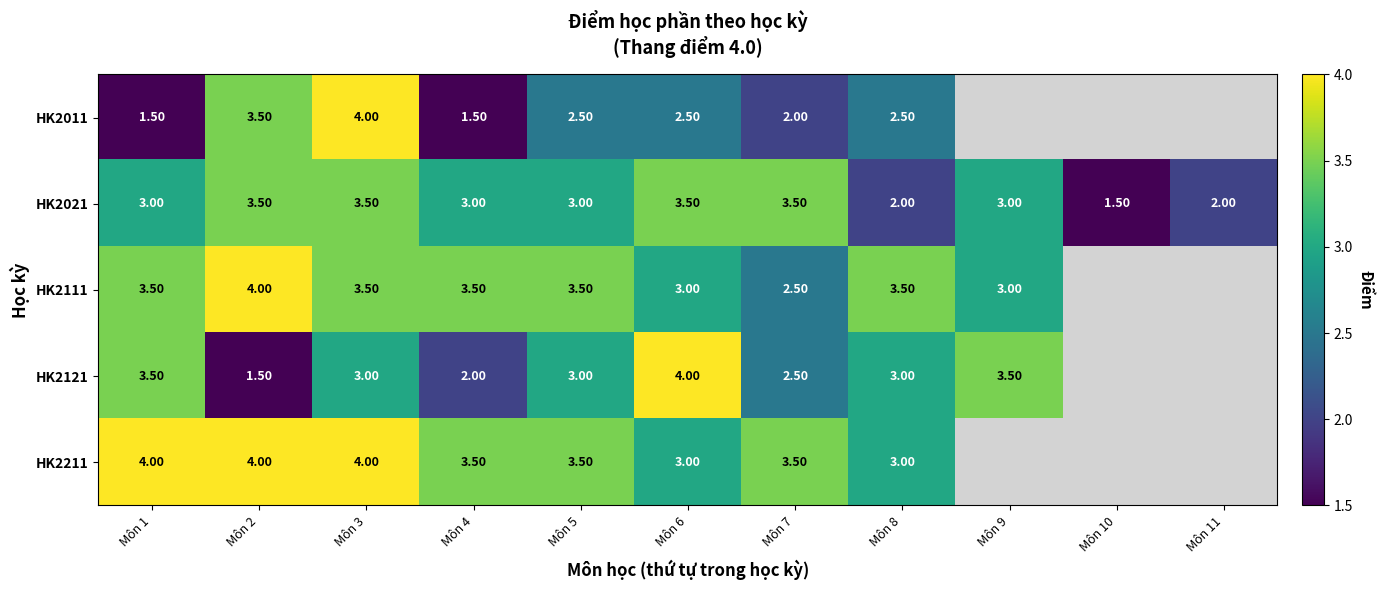

What is the total value across all series at Môn 6?

16.0